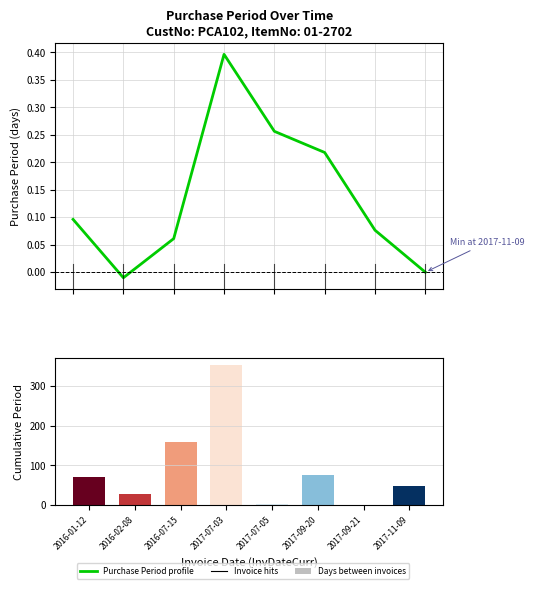

At which label does Purchase Period profile first exceed 0?

2016-01-12